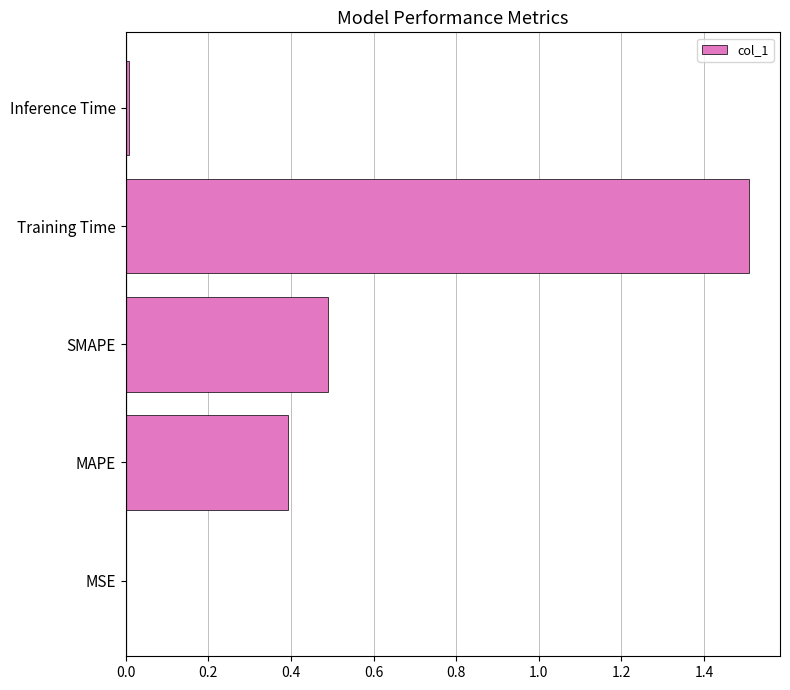

Count the number of categories in the chart.

5